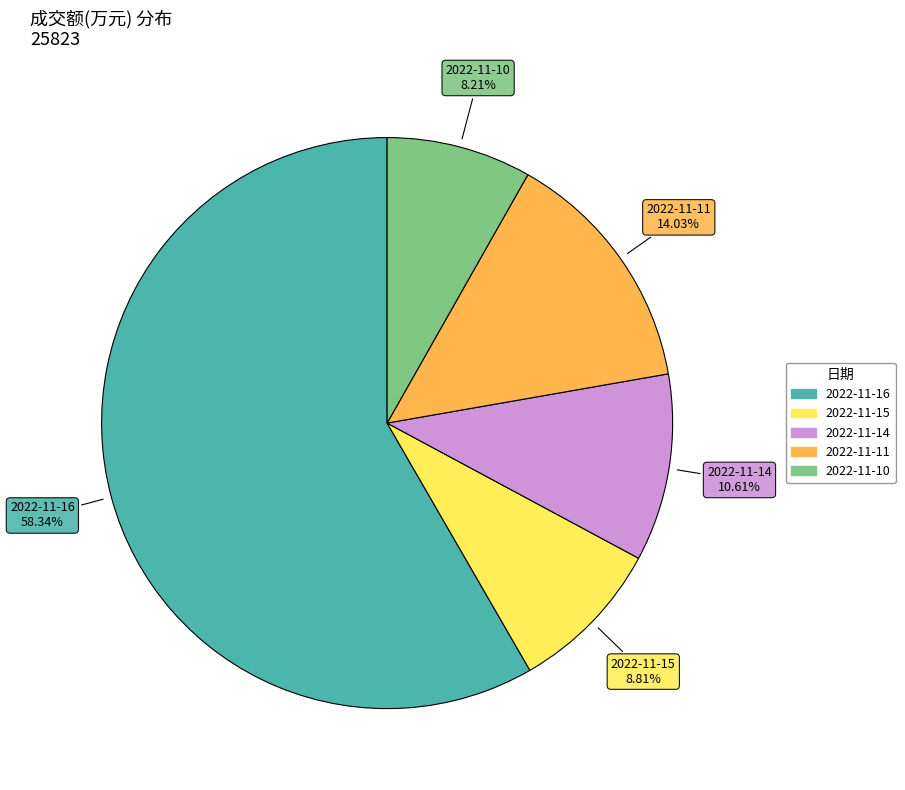

To the nearest percent, what portion does 2022-11-10 represent?

8%